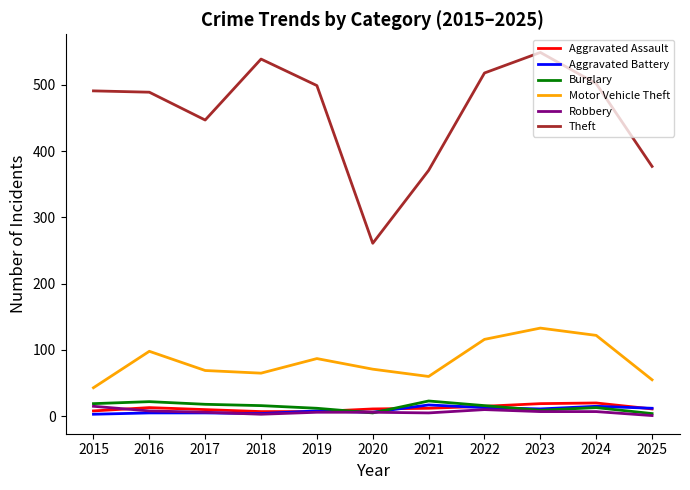

What is the total value across all series at 2024?

679